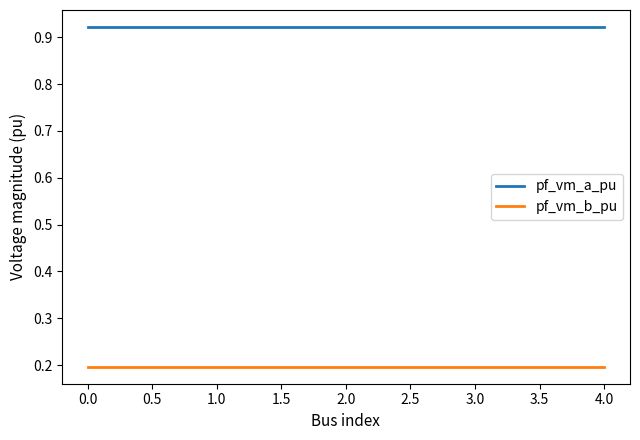

Which series has the largest total across all categories?

pf_vm_a_pu